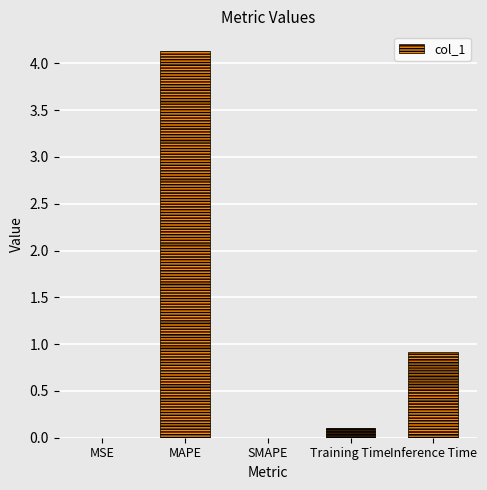

Are the bars grouped side by side (vs. stacked)?

No